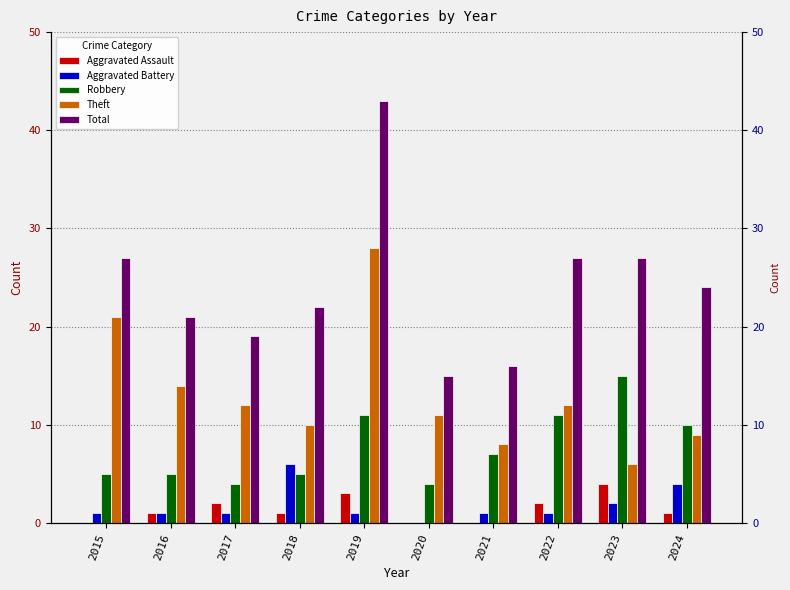

At which category is the sum across all series the highest?

2019